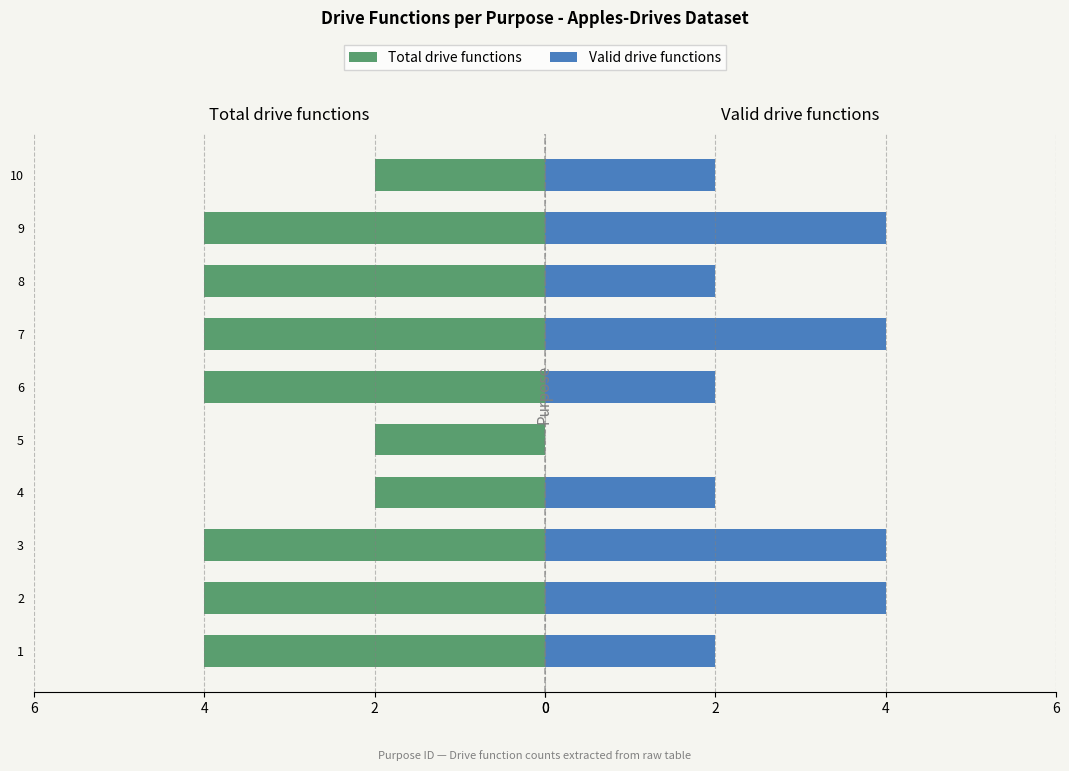

The value of Valid drive functions at 9 is 2. True or false?

False